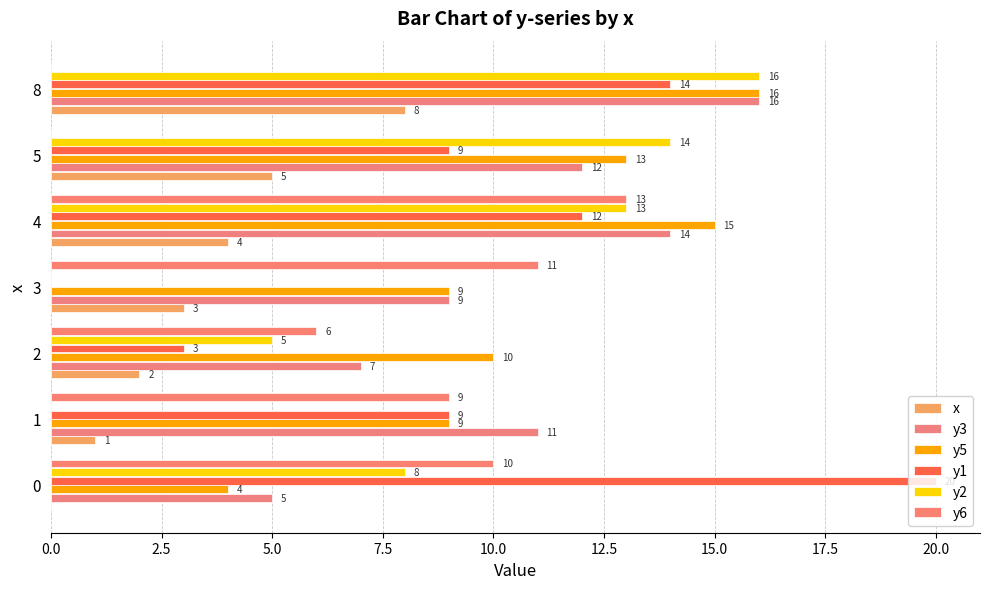

Count the number of data series in this chart.

6